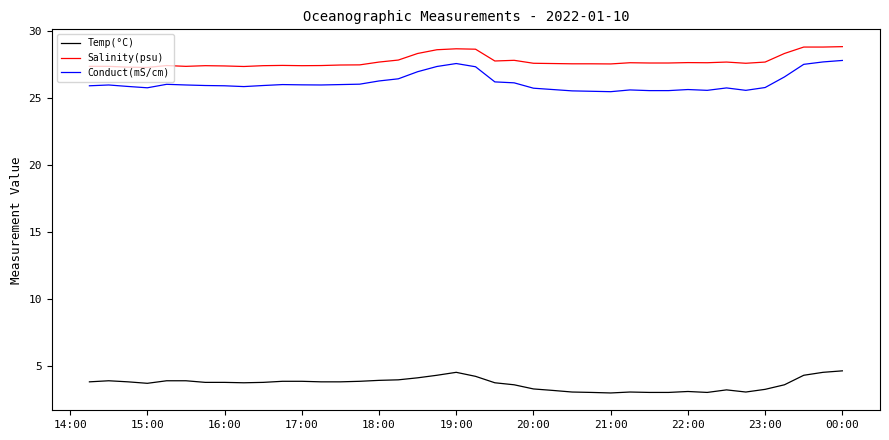

What is the difference between the second highest and second lowest values in the Conduct(mS/cm) series?

2.2